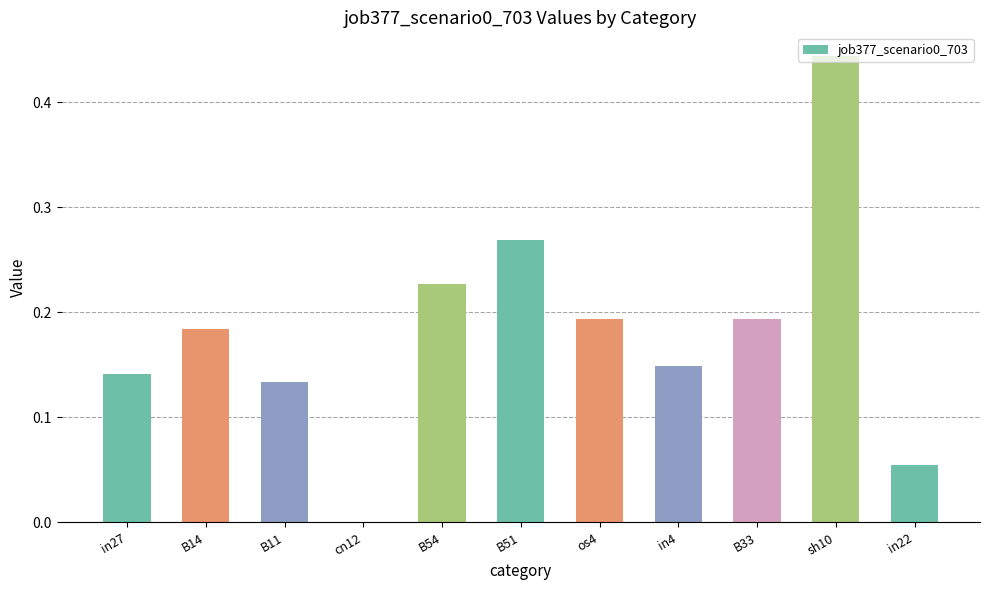

The chart shows a value of 0.3 at B54. True or false?

False